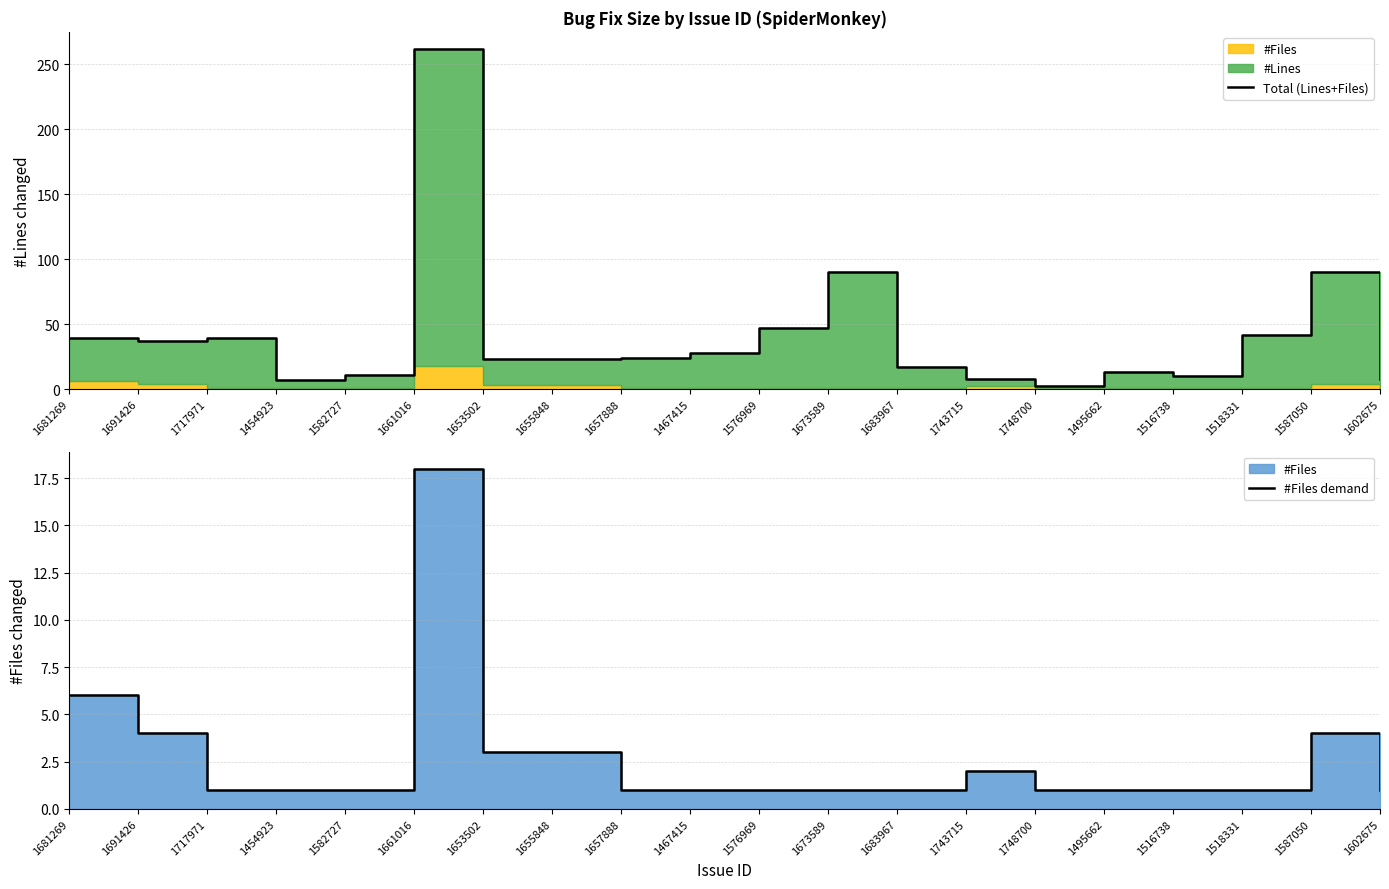

What is the label of the 2nd point from the left?

1691426